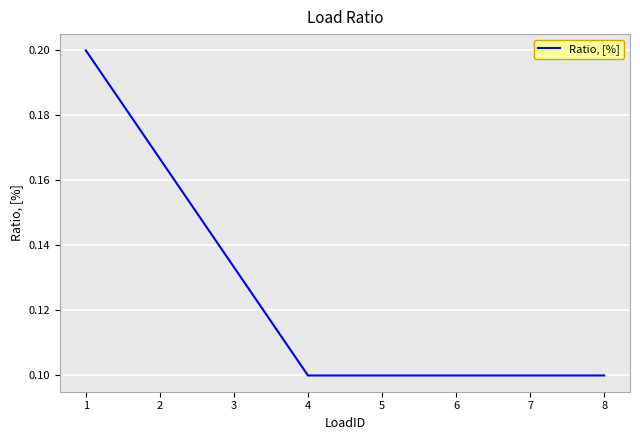

Count the values in the range 0 to 1.

8